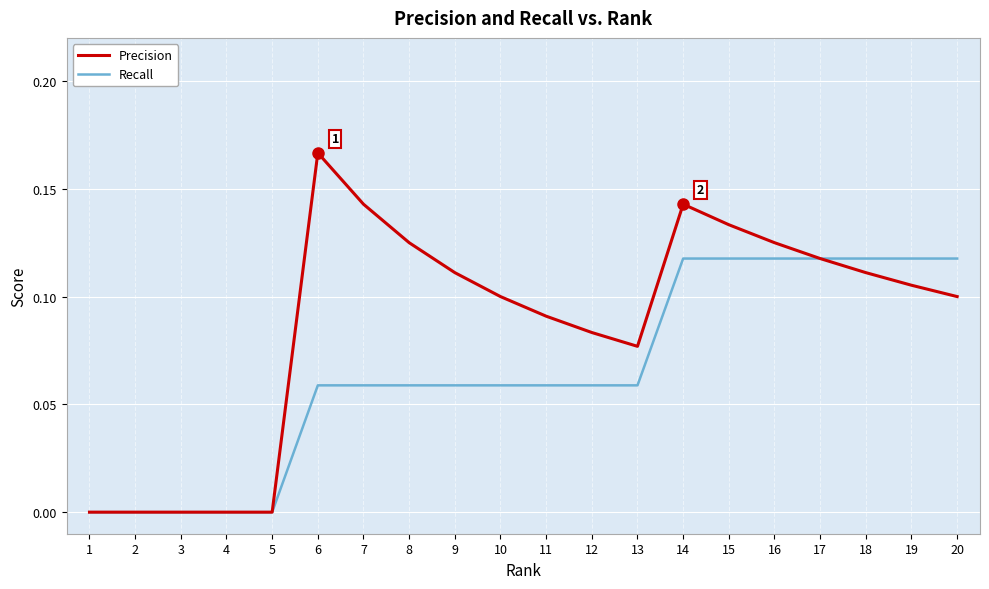

Which series changed the most between 6 and 13?

Precision